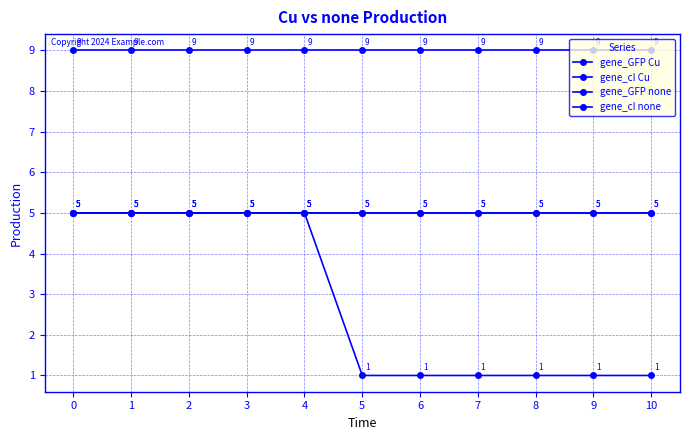

What is the approximate value of gene_cI Cu at 6?

5